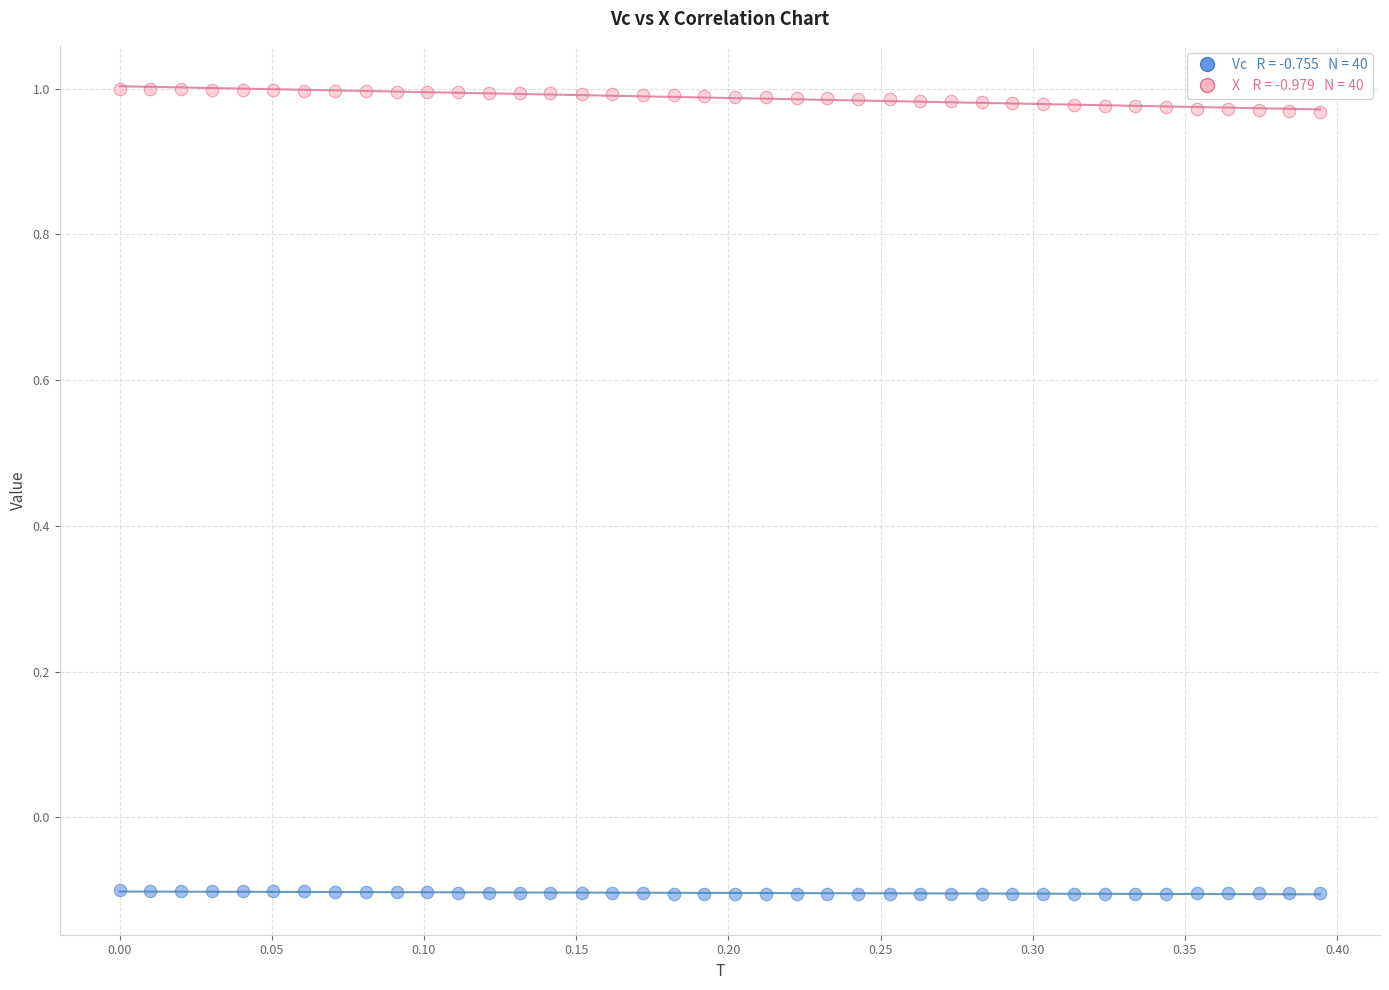

Across all data points, what is the range of X values (max minus min)?

0.4